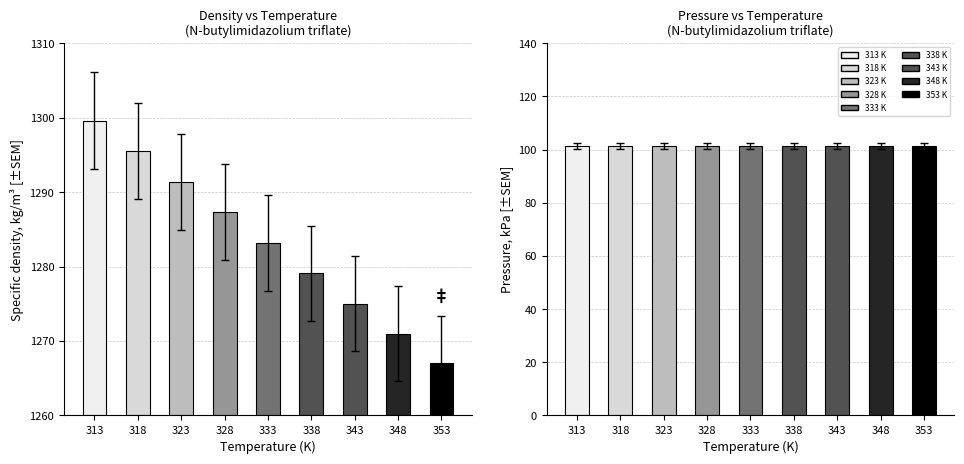

Reading left to right, extract all data points from this chart.

Specific density, kg/m3: 313=1299.6	318=1295.5	323=1291.4	328=1287.3	333=1283.2	338=1279.1	343=1275.0	348=1271.0	353=1267.0
Pressure, kPa: 313=101.3	318=101.3	323=101.3	328=101.3	333=101.3	338=101.3	343=101.3	348=101.3	353=101.3